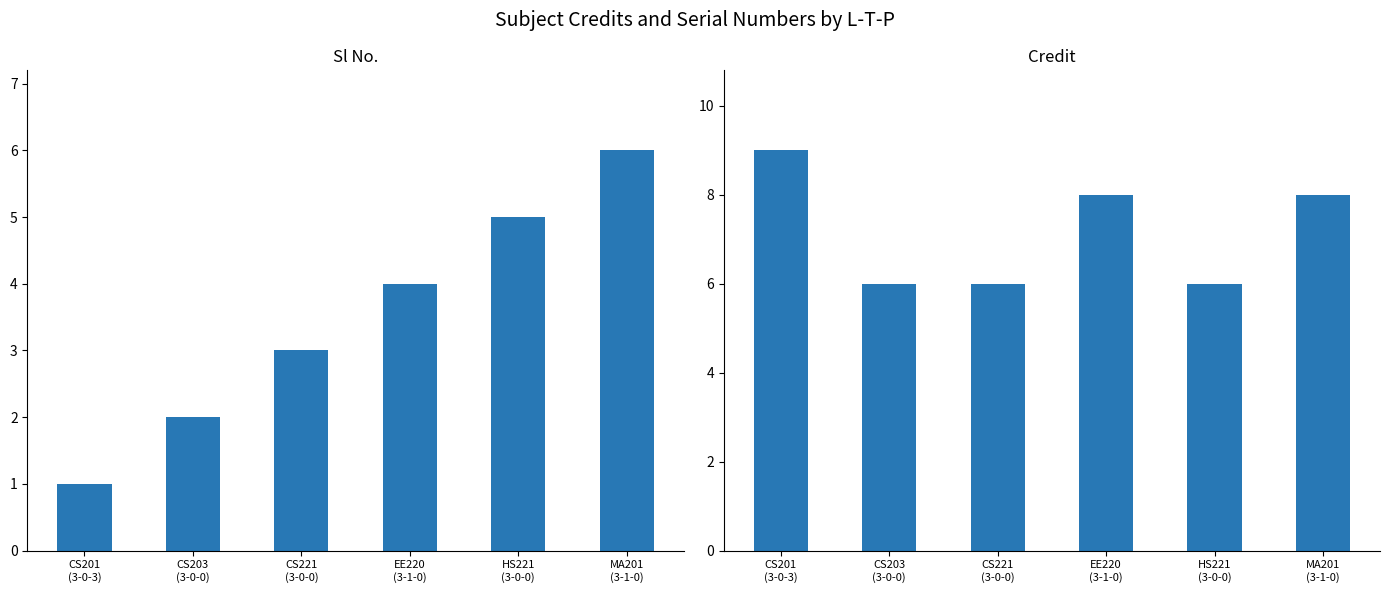

Which label corresponds to the largest value in the chart?

CS201
(3-0-3)